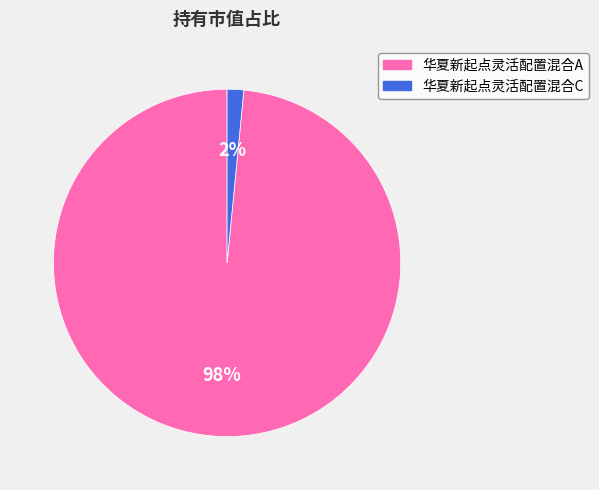

How many slices are in this pie chart?

2